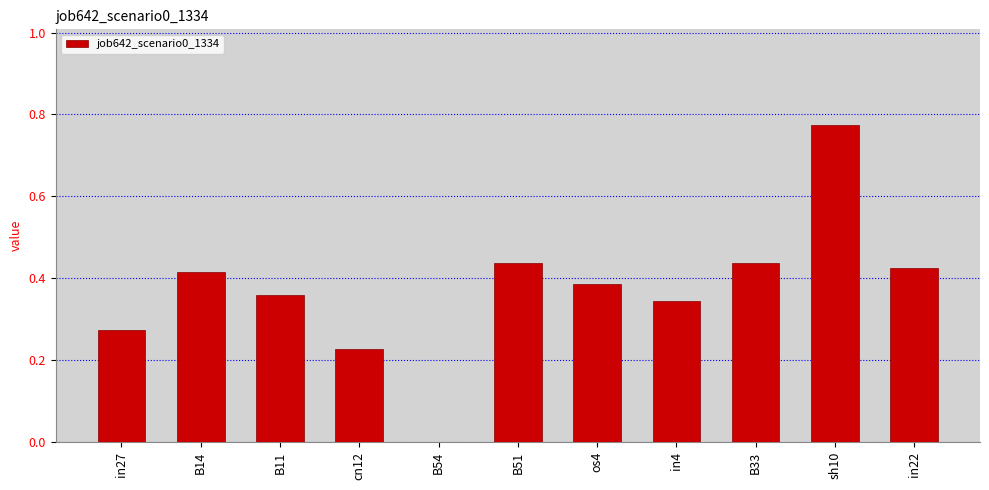

What is the sum of all values?

4.1